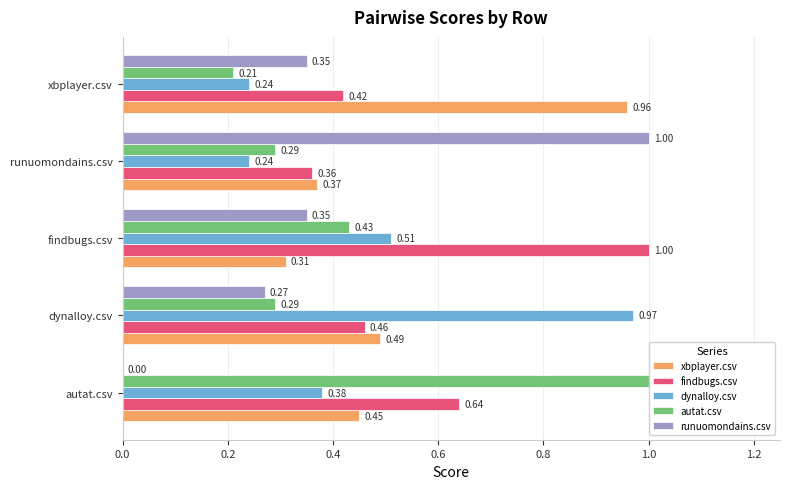

Between findbugs.csv and xbplayer.csv, which series saw the biggest shift?

xbplayer.csv